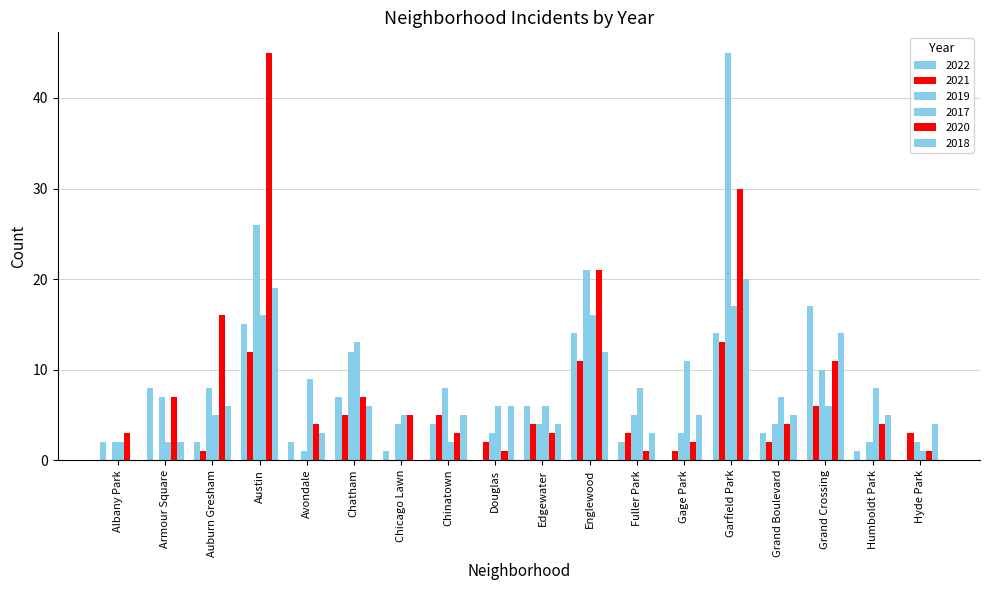

Count the number of data series in this chart.

6